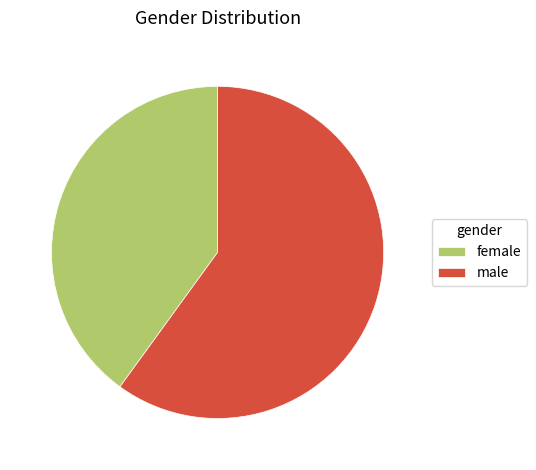

Rank the categories by value from highest to lowest.

male, female